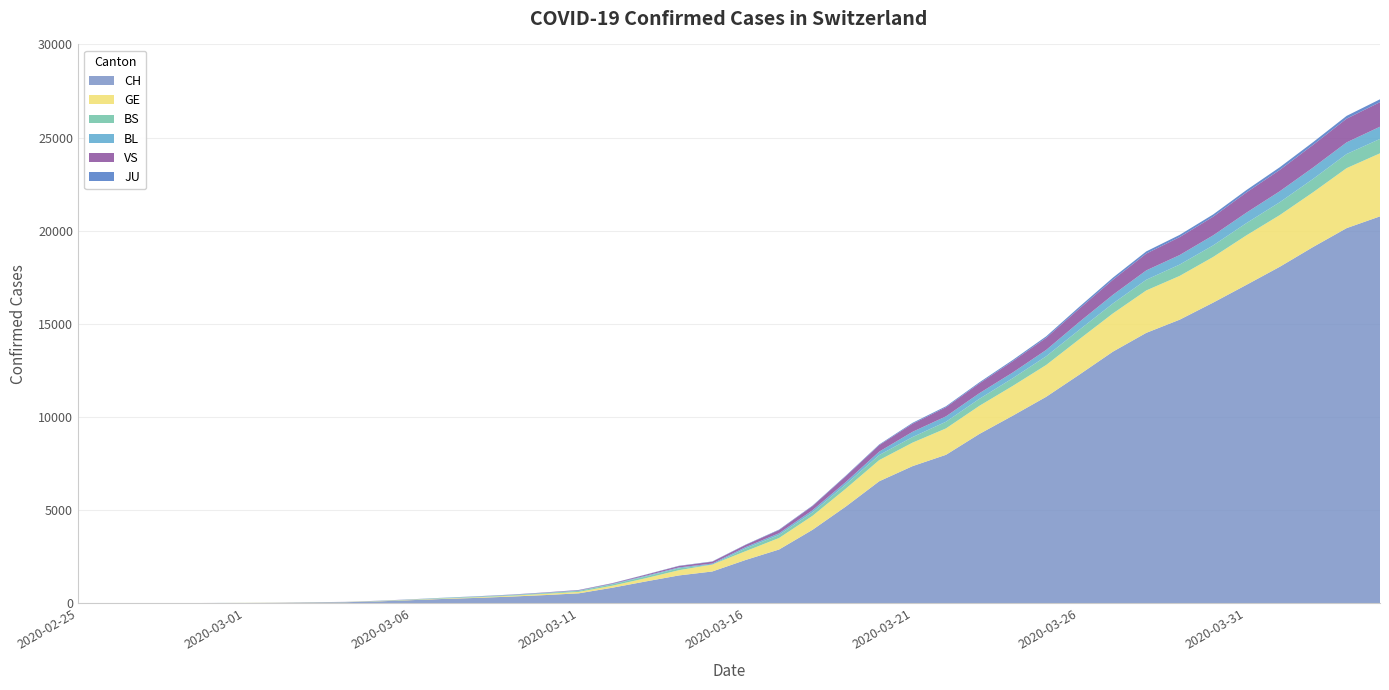

Reading left to right, list all the values displayed in this chart.

CH: 1	2	4	11	14	20	26	46	63	109	175	243	298	368	447	540	839	1176	1500	1713	2332	2892	3947	5199	6555	7368	7975	9094	10075	11087	12285	13512	14521	15228	16141	17098	18069	19133	20141	20773
GE: 0	1	1	3	5	7	7	9	9	13	17	26	35	44	68	79	108	173	282	372	472	619	751	961	1136	1262	1417	1509	1598	1708	1902	2051	2277	2349	2450	2657	2775	2938	3220	3384
BS: 0	0	1	1	1	1	1	3	3	8	15	21	24	28	33	49	73	92	100	0	144	165	182	222	272	299	358	376	414	466	505	534	573	609	621	657	691	718	758	771
BL: 0	0	0	1	2	2	2	2	2	6	6	15	19	20	22	26	26	42	47	54	76	89	116	134	184	282	289	302	306	341	422	466	502	511	539	561	588	610	625	656
VS: 0	0	0	1	1	0	3	3	4	5	6	0	7	12	17	22	30	53	76	98	116	173	225	311	346	433	490	527	606	651	715	808	902	964	1000	1085	1145	1218	1273	1319
JU: 0	0	0	0	0	0	0	1	1	2	3	4	4	5	6	6	9	10	15	16	17	24	26	31	37	49	51	57	66	78	99	112	118	118	122	127	144	145	149	153